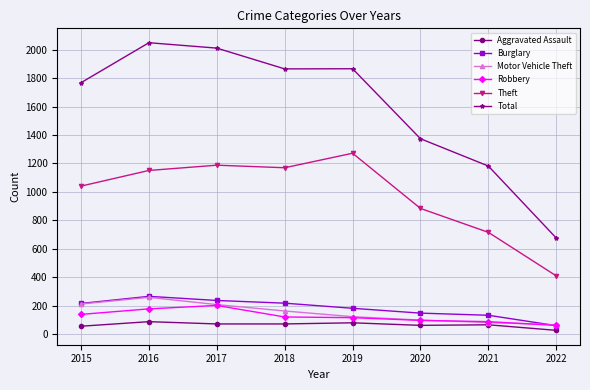

True or false: Motor Vehicle Theft and Total intersect in this chart.

False